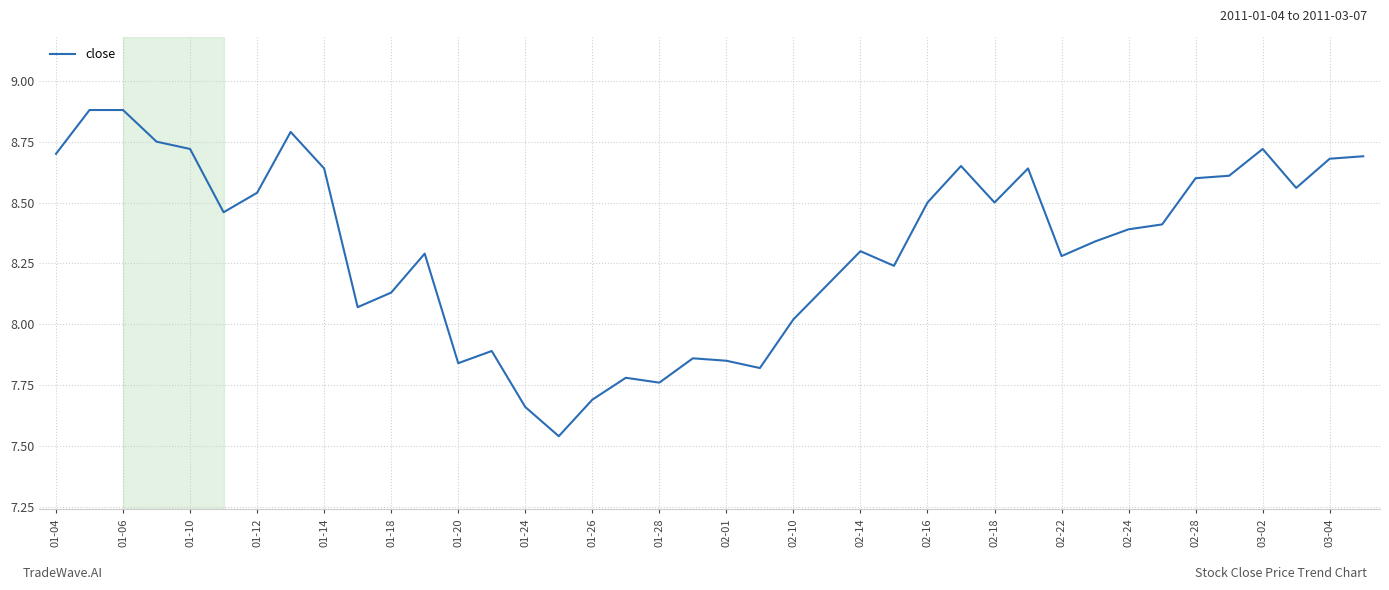

What is the difference between the maximum and minimum values?

1.3